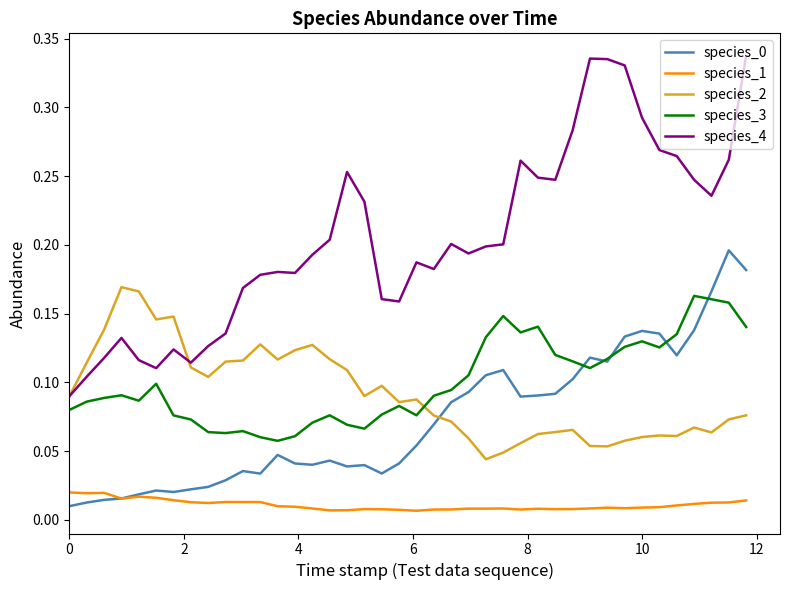

Which series has the largest total across all categories?

species_4